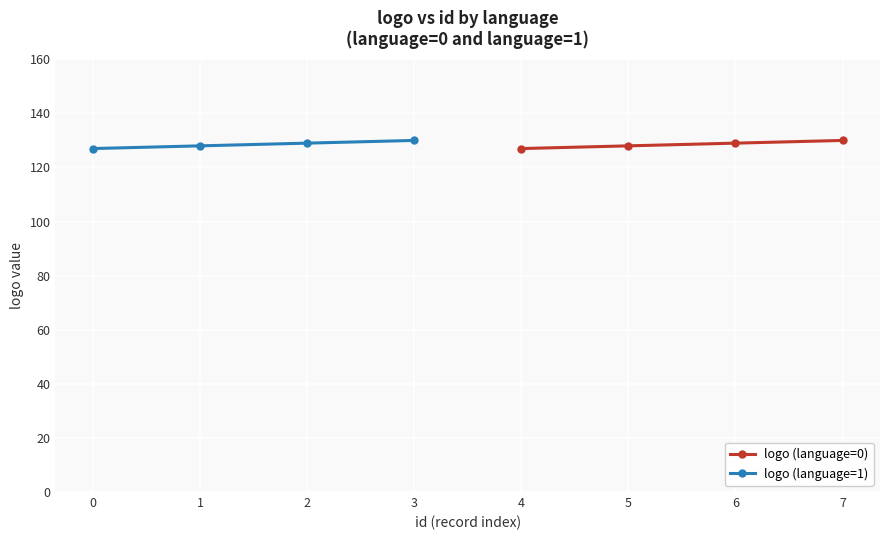

True or false: logo (language=0) has more than 2 points higher than both neighbors.

False